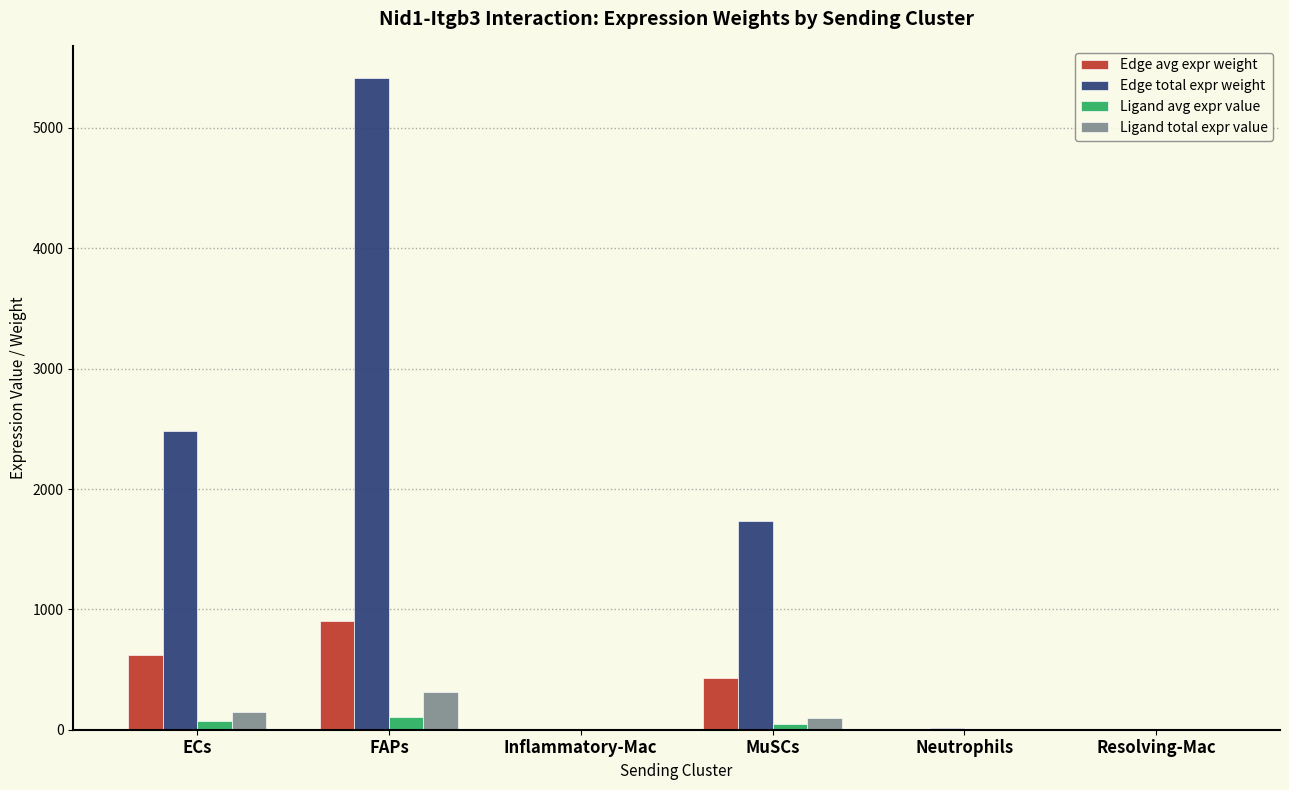

Where is Edge total expr weight nearest to the value 2706?

ECs